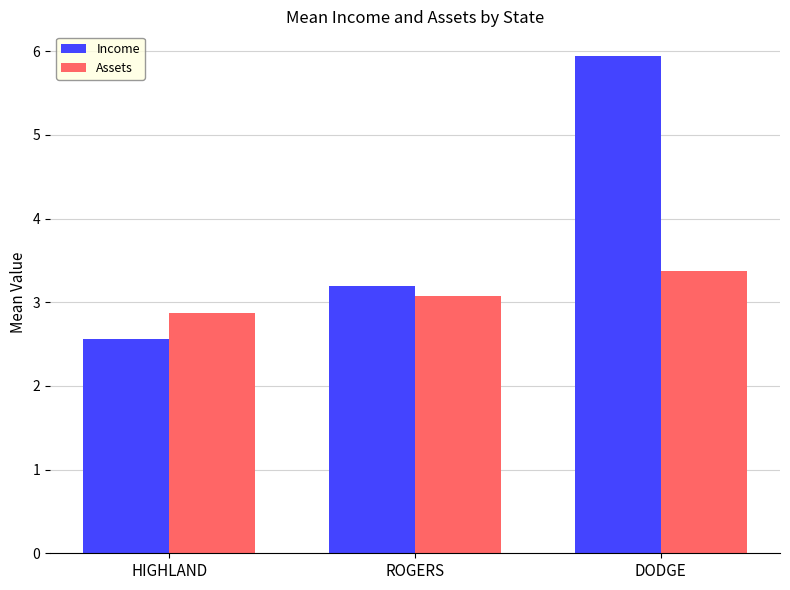

What are all the series names shown in the legend?

Income, Assets